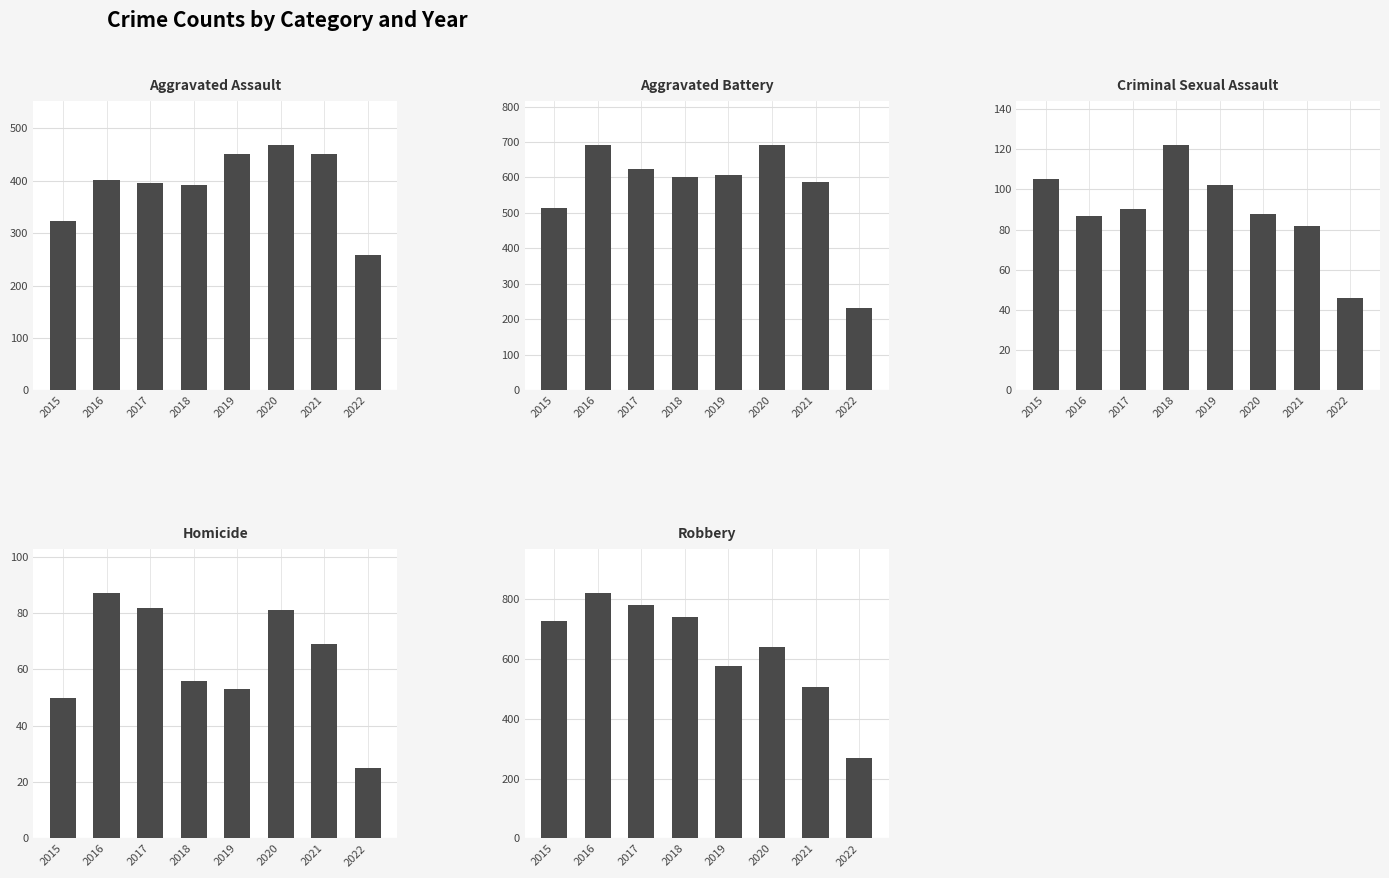

Which series has the widest spread of values?

Robbery